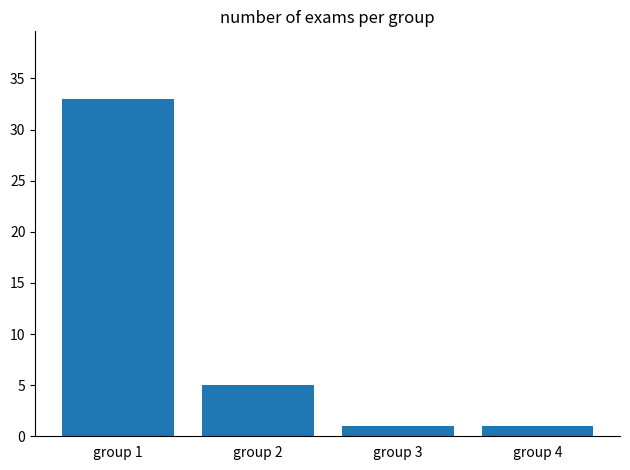

Approximately how many times larger is the value at group 2 compared to group 4?

5.0